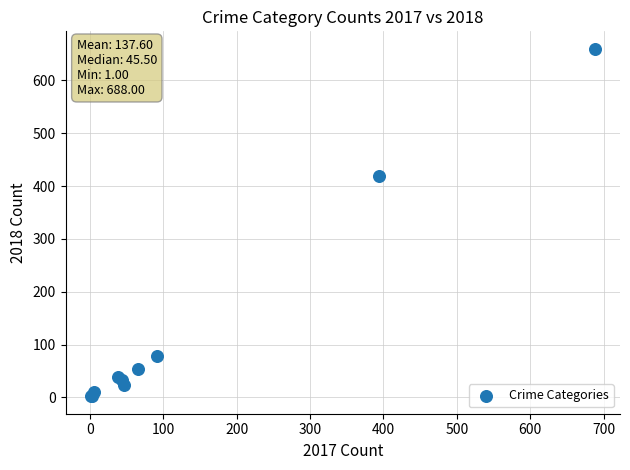

What Y value in the scatter plot is closest to 331?

419